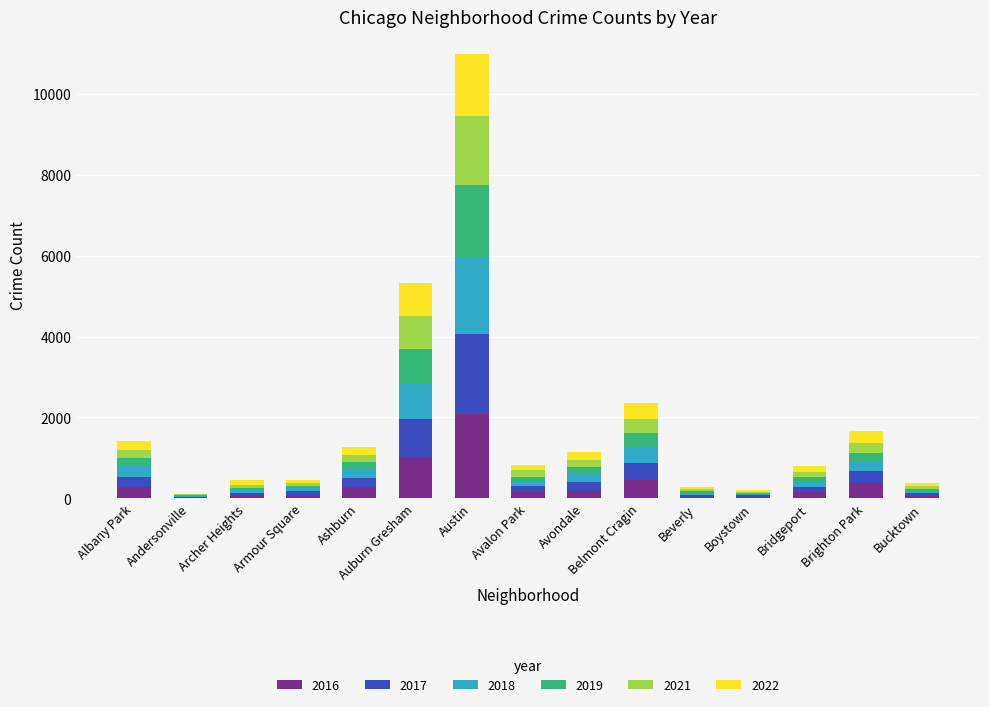

Which category has the highest value in the 2016 series?

Austin